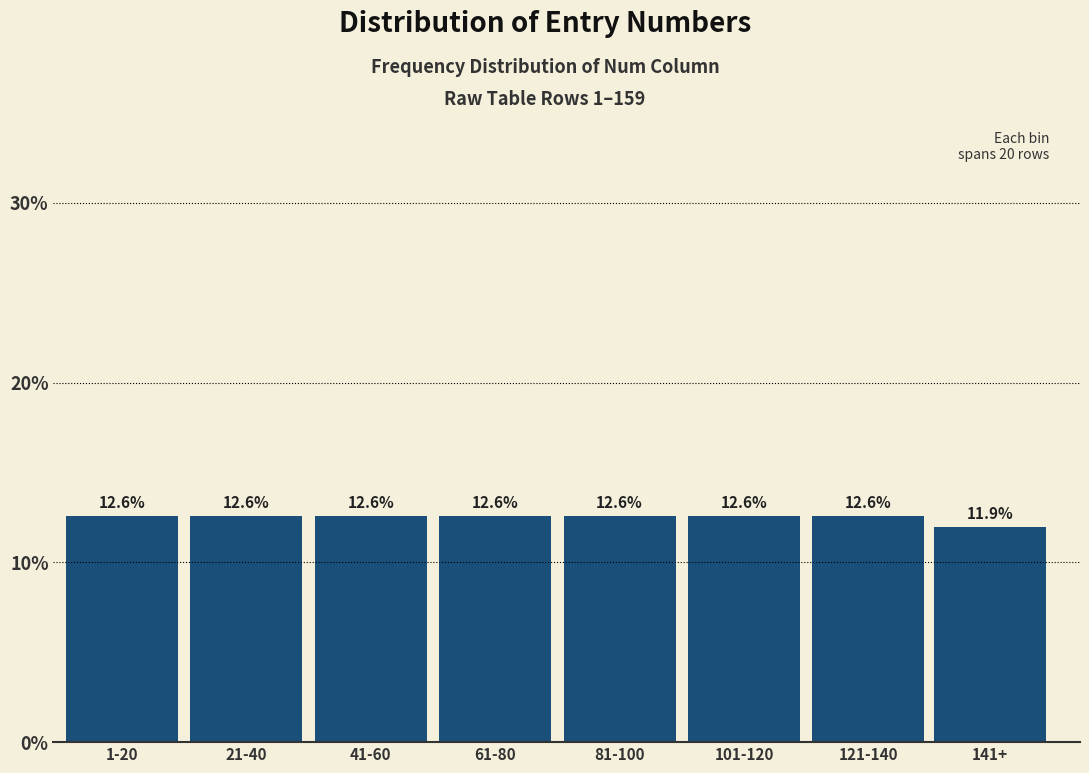

Reading left to right, list all the values displayed in this chart.

1-20=12.6	21-40=12.6	41-60=12.6	61-80=12.6	81-100=12.6	101-120=12.6	121-140=12.6	141+=11.9